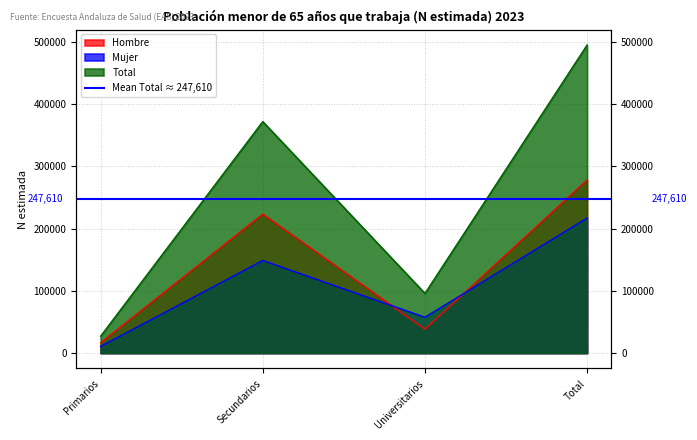

What are all the series names shown in the legend?

Hombre, Mujer, Total